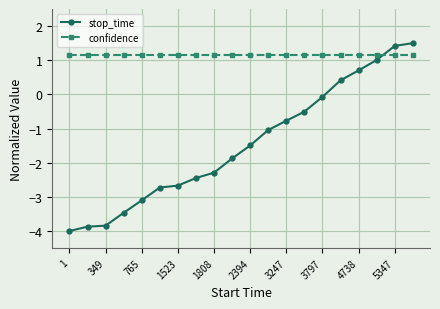

What is the minimum value for confidence?

1.1